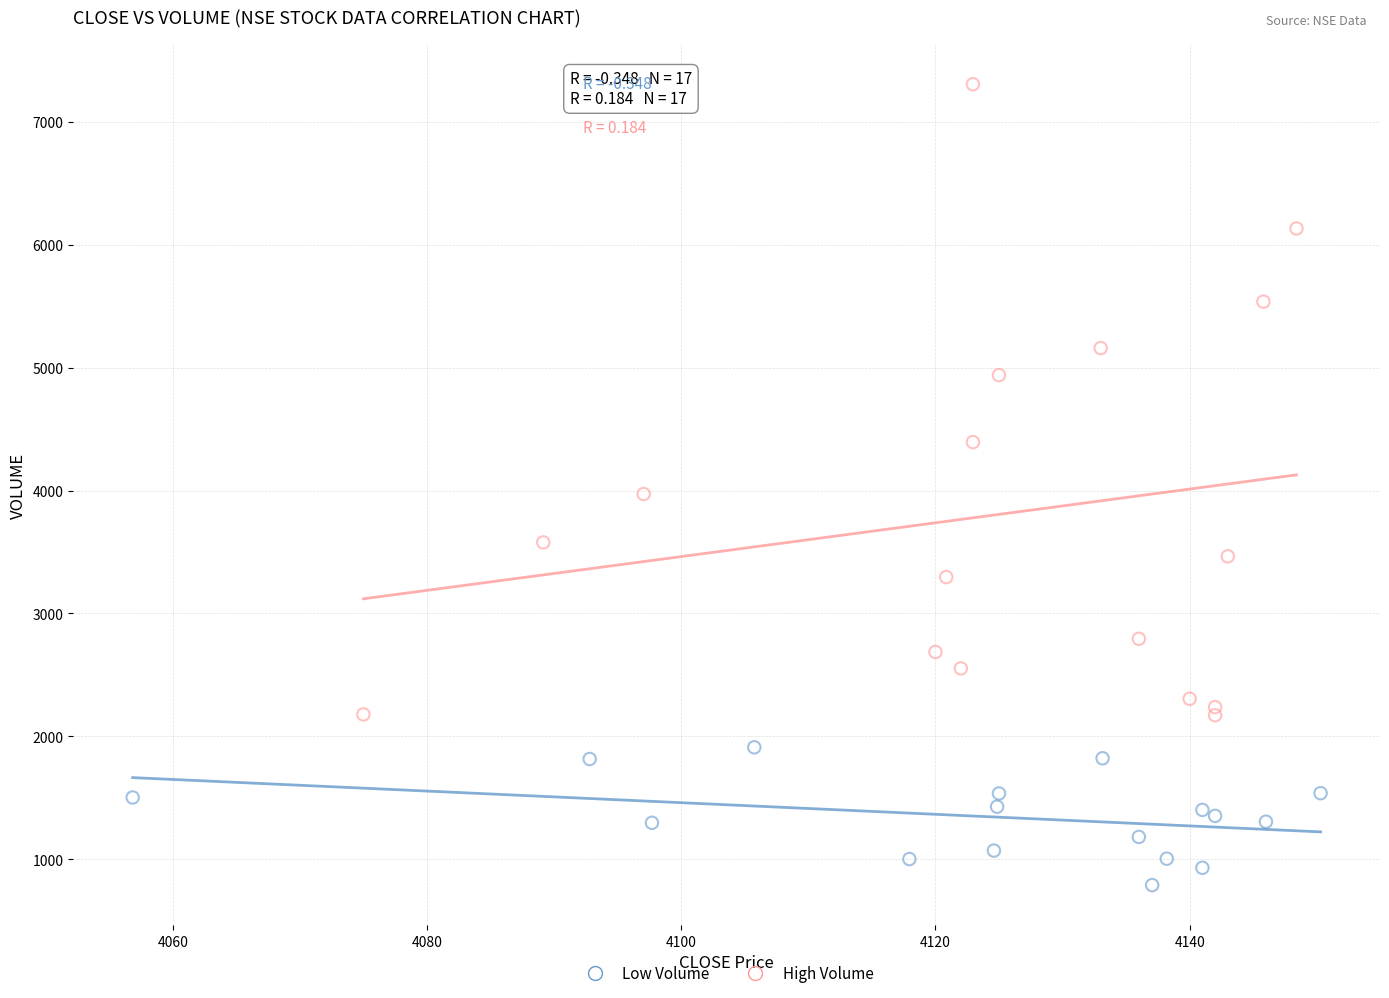

Which series has the largest Y range (max minus min)?

High Volume